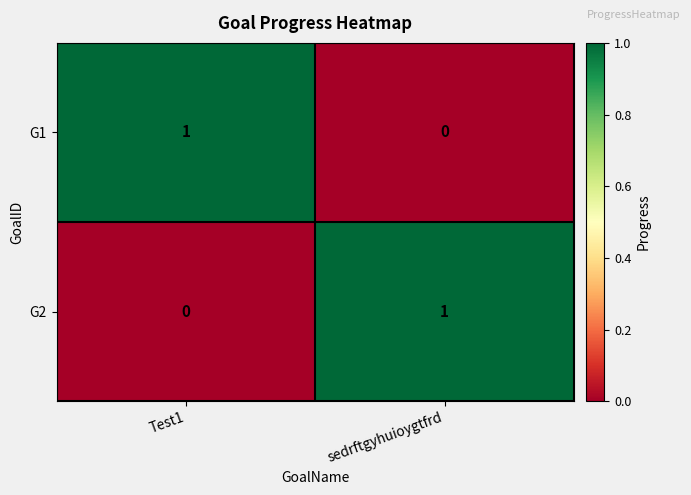

Rank the series at sedrftgyhuioygtfrd from highest to lowest value.

G2, G1